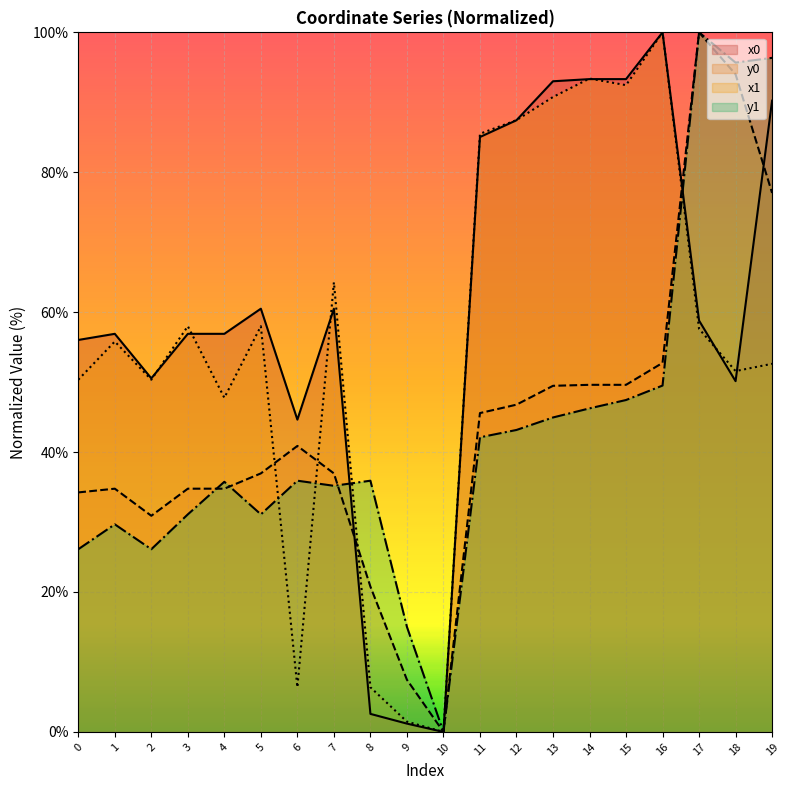

Between which two adjacent categories do y0 and y1 first intersect?

3 and 4